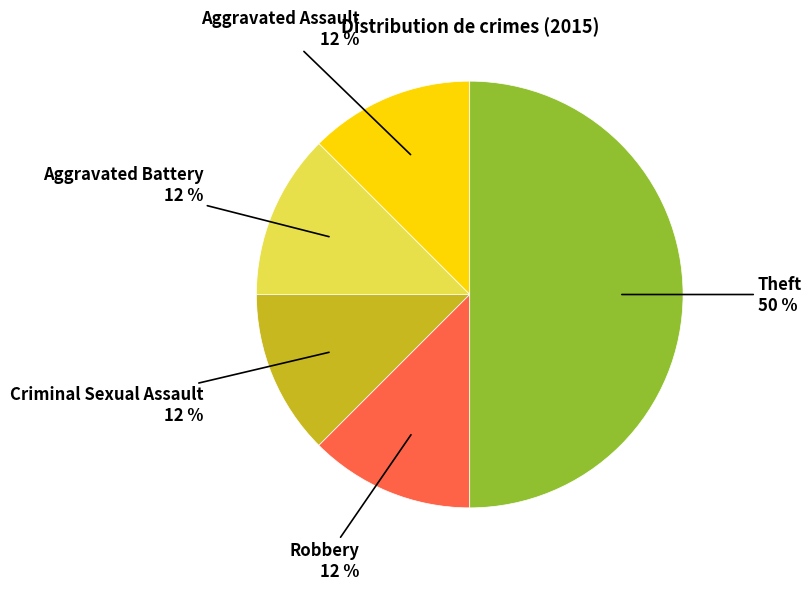

To the nearest percent, what is the average slice percentage?

20%